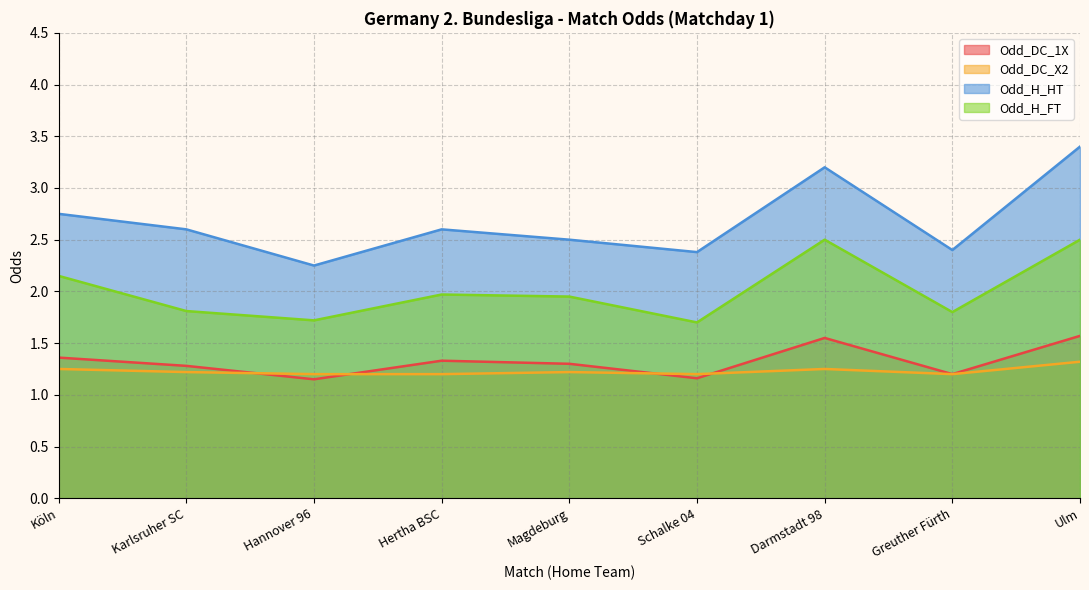

Does the chart have visible grid lines?

Yes